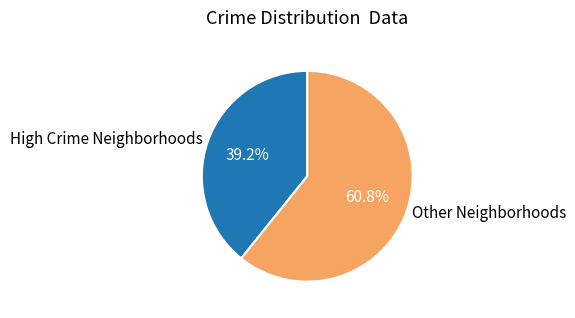

Which category accounts for the majority?

Other Neighborhoods